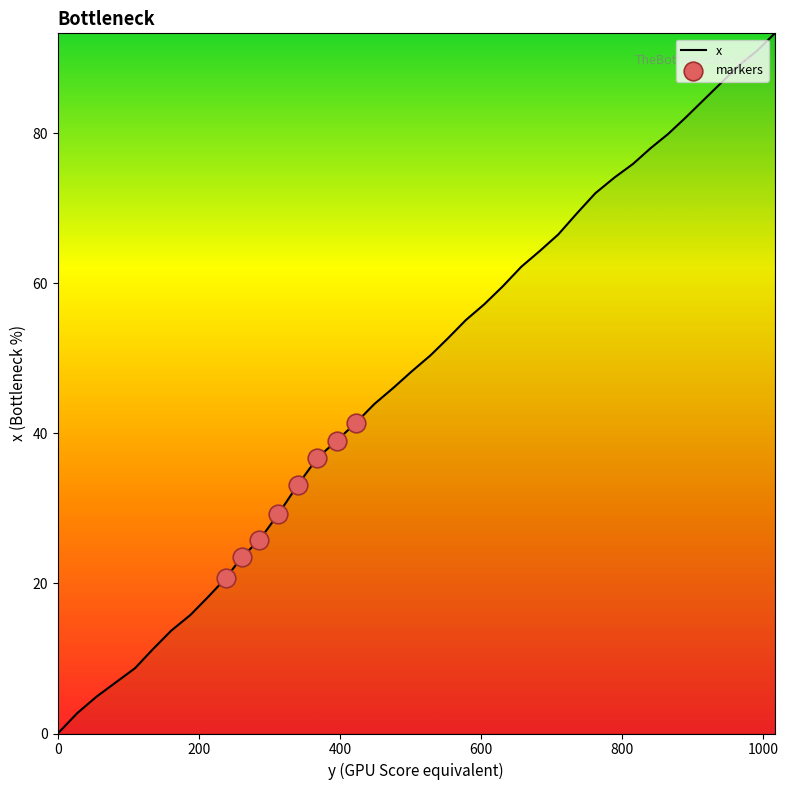

What is the difference between the maximum and minimum values?

93.3